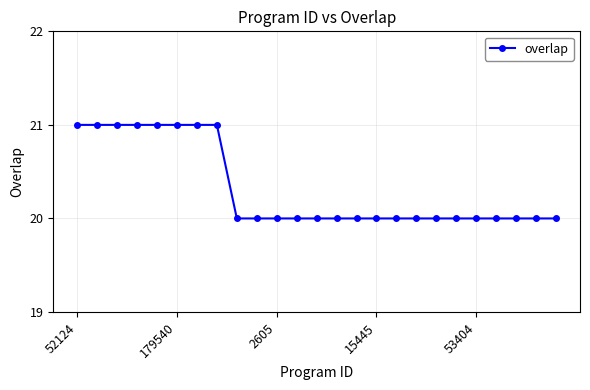

How many values are between 20 and 21?

25